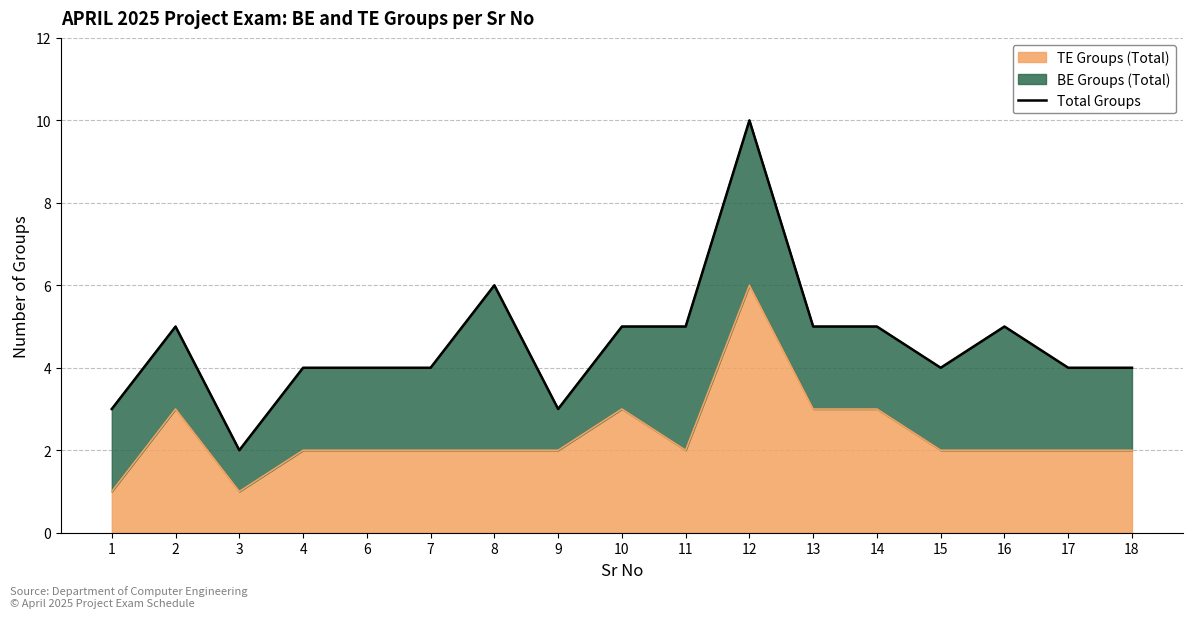

Rank the categories by value from lowest to highest.

3, 1, 9, 4, 6, 7, 15, 17, 18, 2, 10, 11, 13, 14, 16, 8, 12